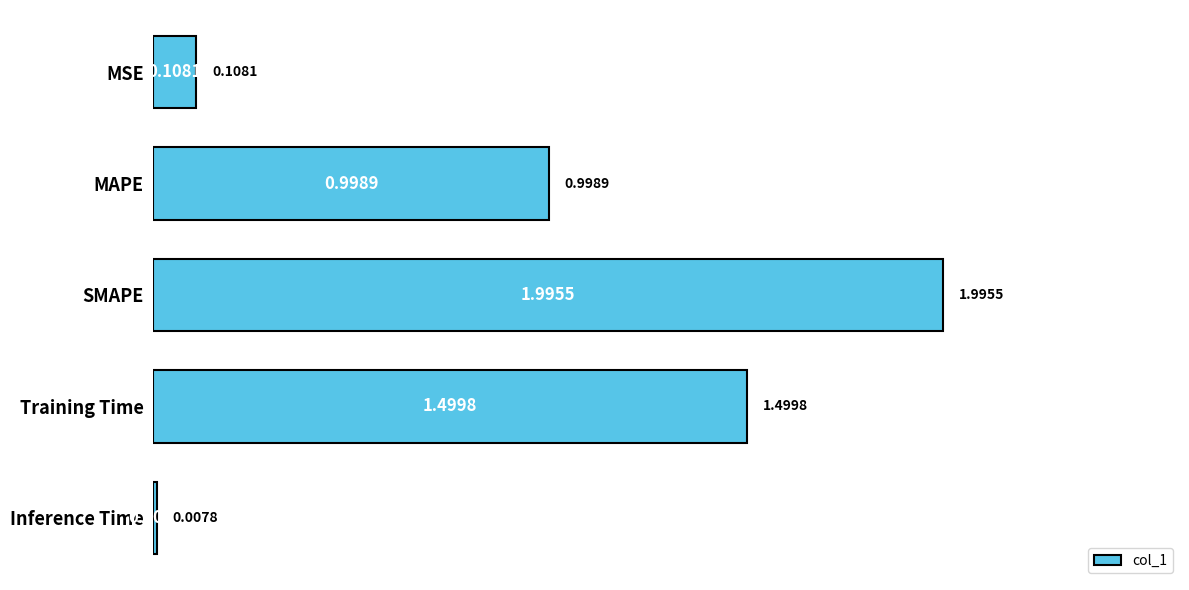

What is the label of the 5th bar from the top?

Inference Time